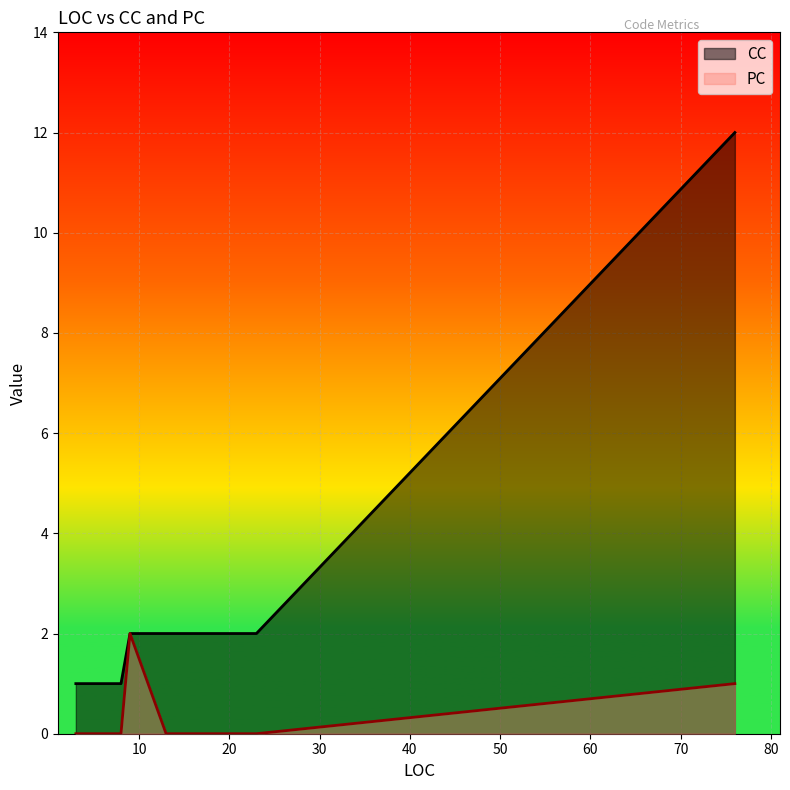

Rank the series by their maximum value, from lowest to highest.

PC, CC